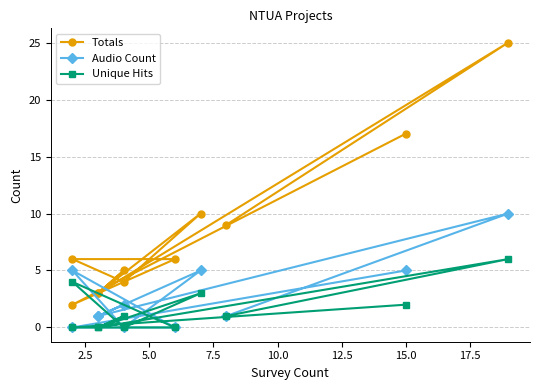

At how many categories does at least one series exceed 23?

1